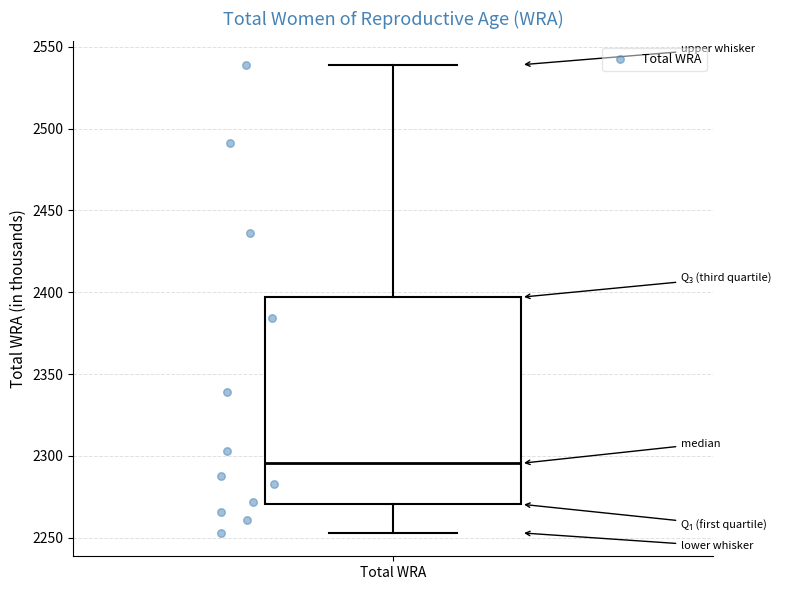

Read this box plot against the y-axis: the position of the median line, the range covered by the box, and the ends of both whiskers. The values are not printed on the chart, so give them approximately, as read against the axis.

median 2295, box 2270 to 2395, whiskers 2255 to 2540